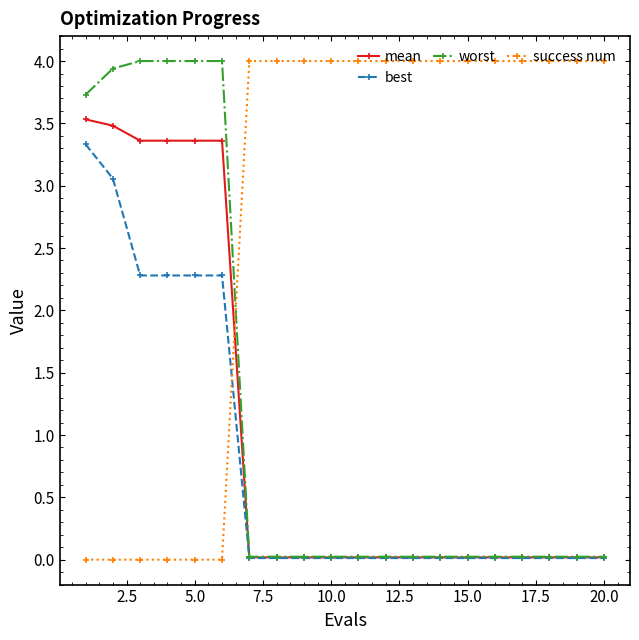

Which series ends up on top after the final intersection of success num and worst?

success num